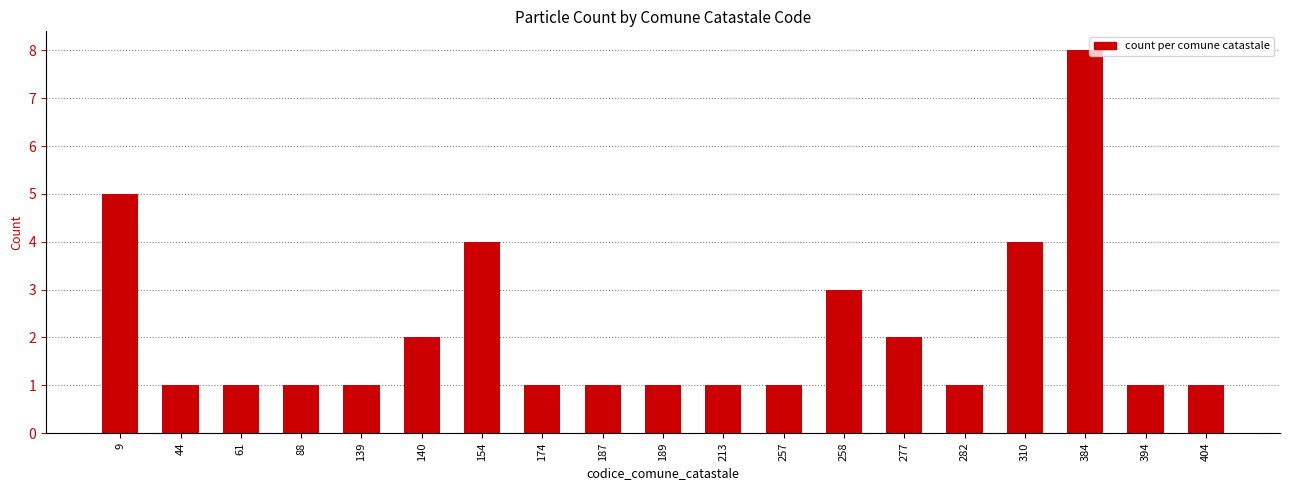

Are the bars horizontal?

No